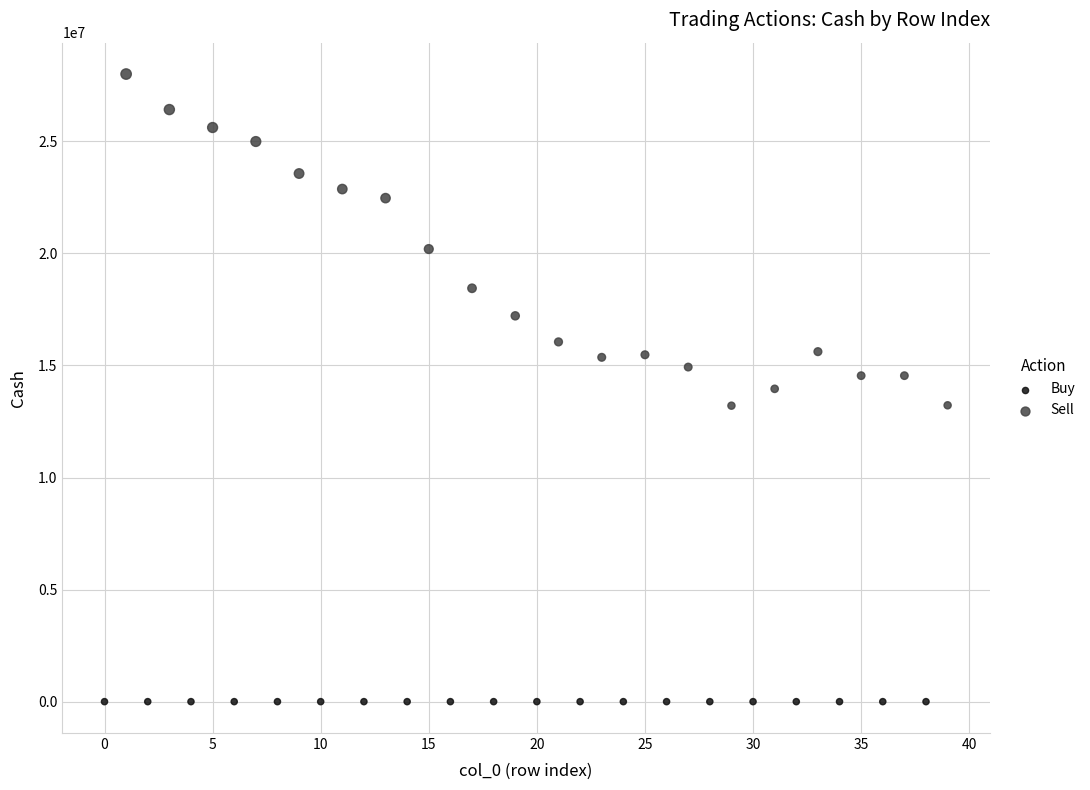

Which series contains the lowest Y value?

Buy